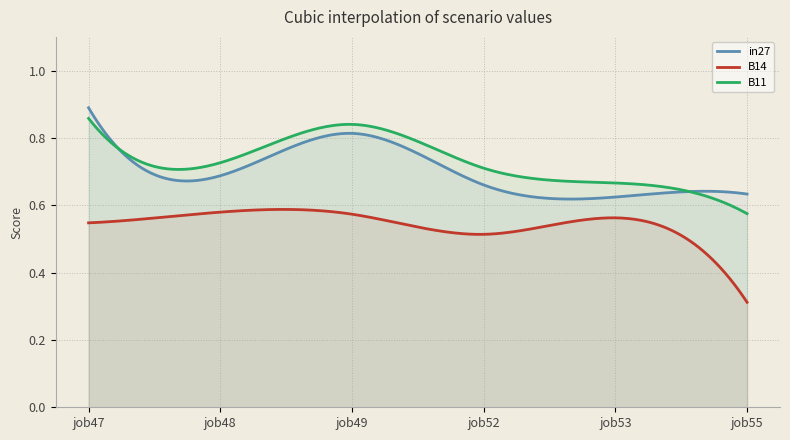

What is the average value of the B11 series?

0.7